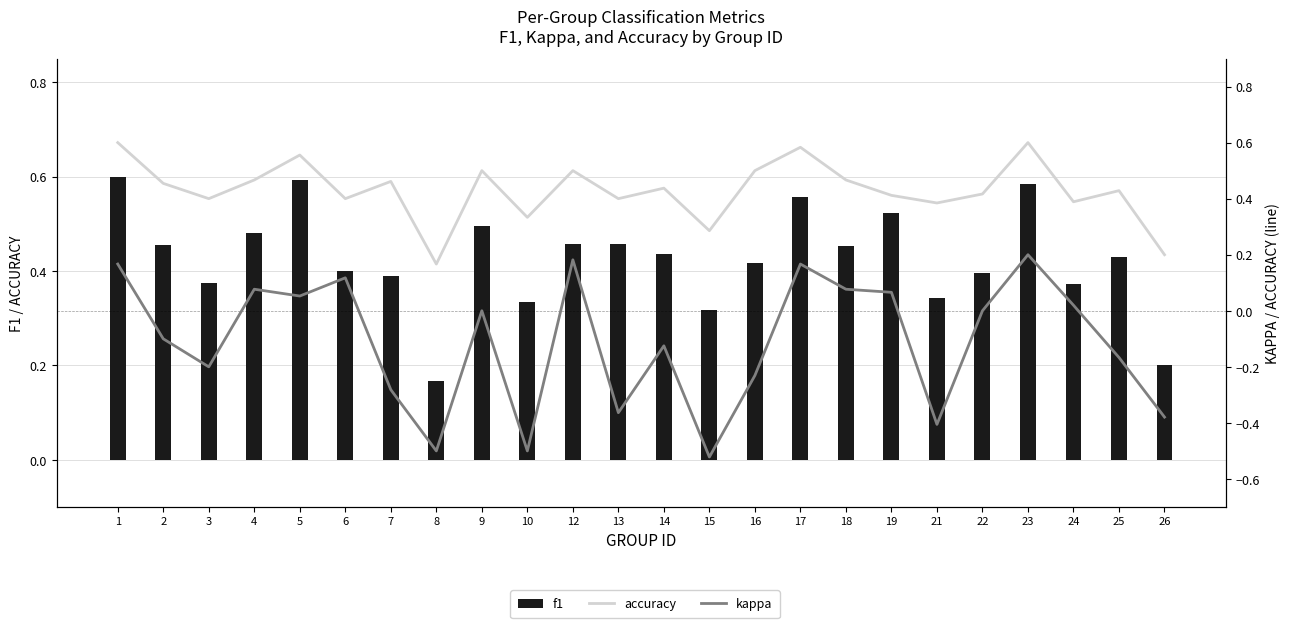

What are all the series names shown in the legend?

f1, accuracy, kappa